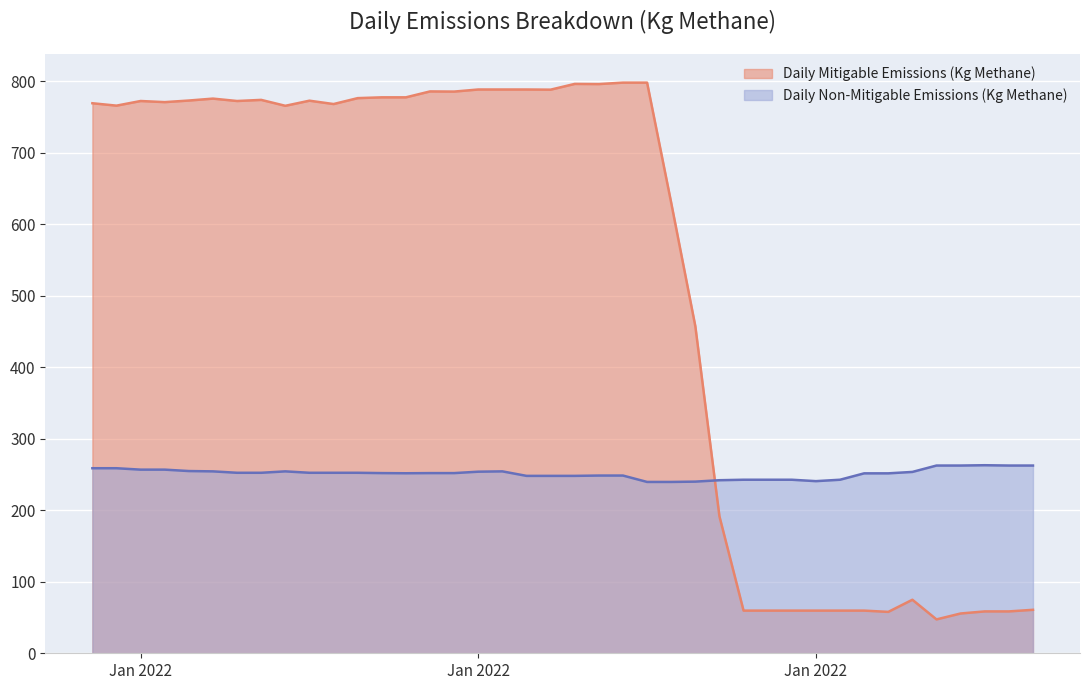

How many data points does each series have?

40